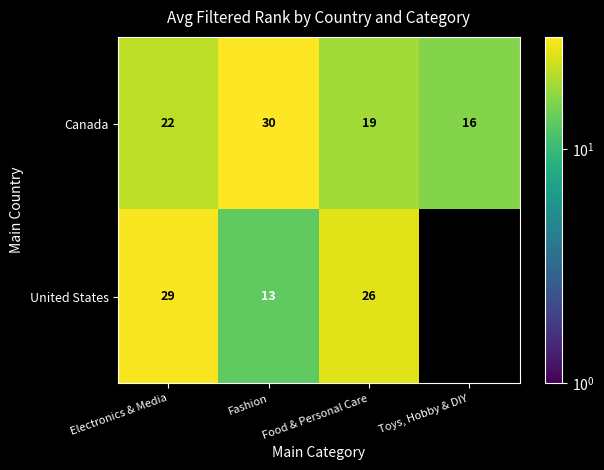

What is the difference between the highest and lowest values at Electronics & Media?

7.0